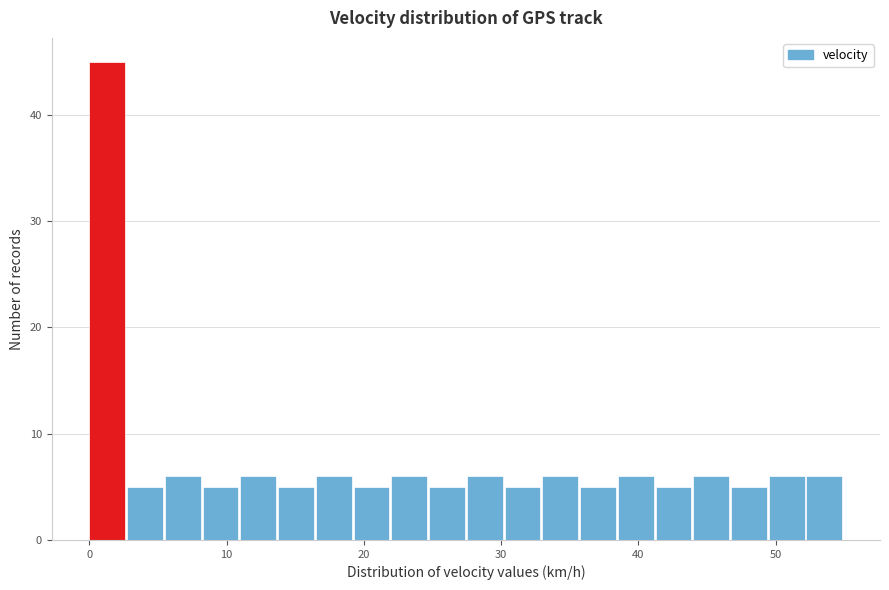

Read against the x-axis, roughly where is the centre of the tallest bar?

1